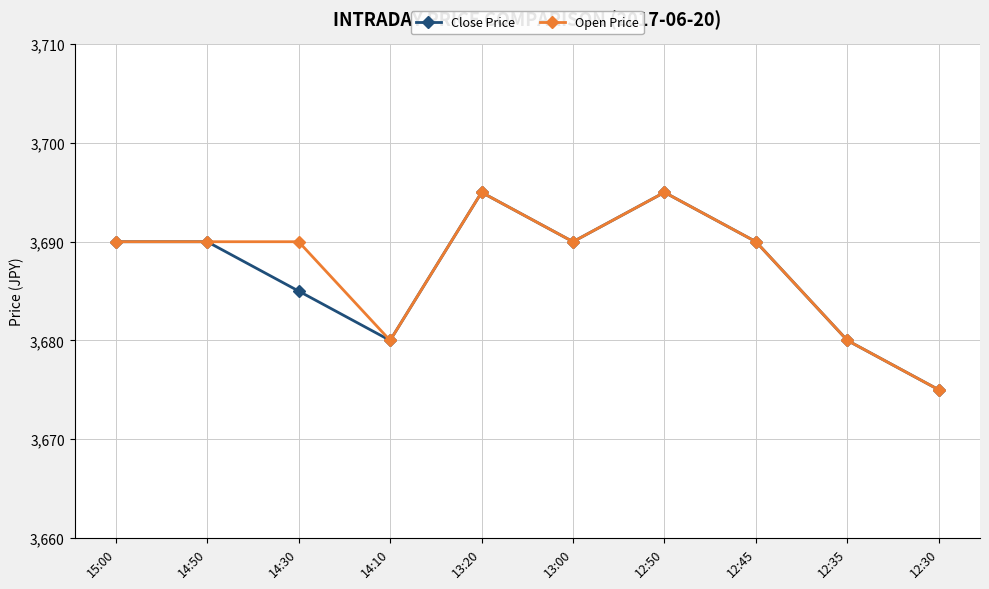

What position from the left is 15:00?

1